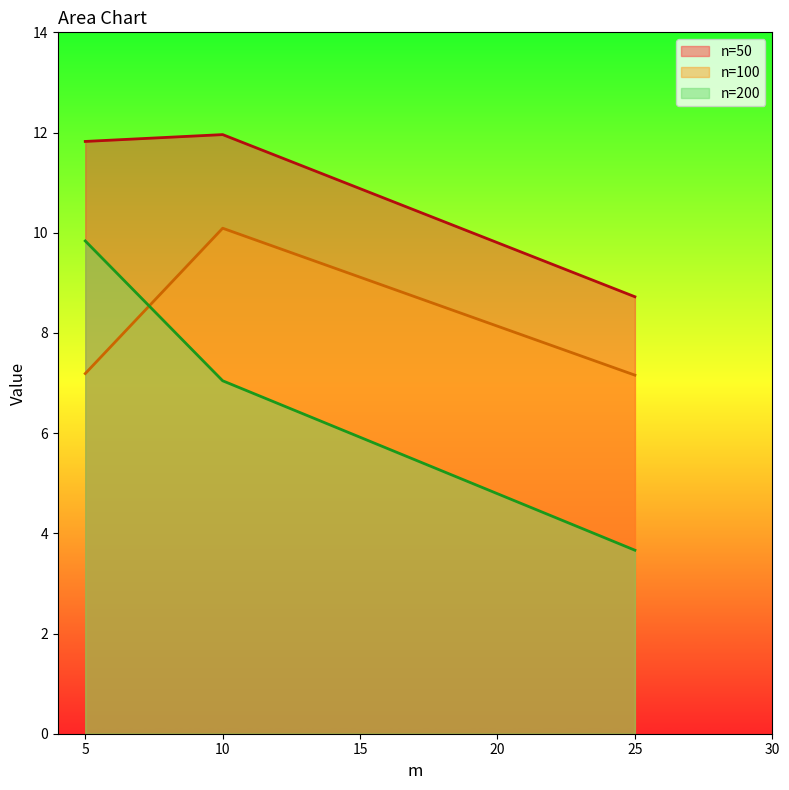

What is the minimum value shown in the chart?

3.7